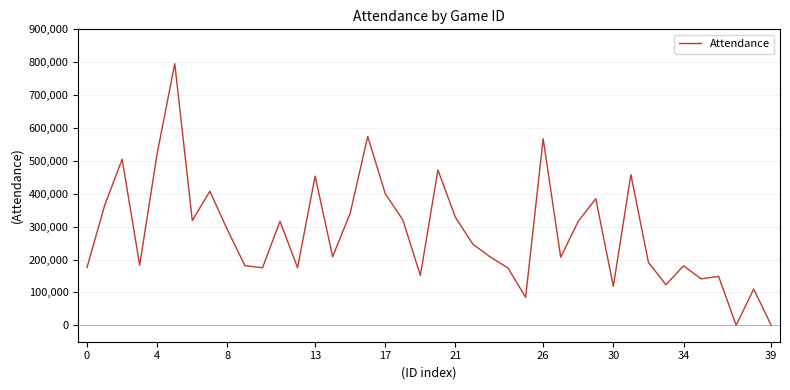

Does the chart display data point markers on the line(s)?

No